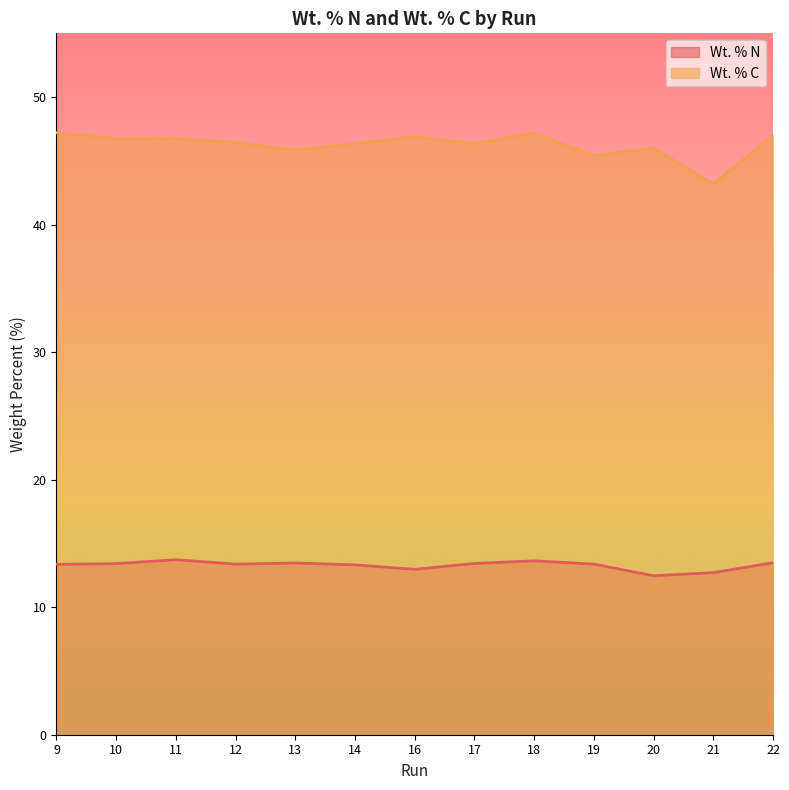

Reading left to right, list all the values displayed in this chart.

Wt. % N: 13.4	13.4	13.7	13.4	13.5	13.3	13.0	13.4	13.6	13.4	12.5	12.7	13.5
Wt. % C: 47.2	46.7	46.8	46.4	45.8	46.4	46.9	46.3	47.2	45.4	46.0	43.2	47.0